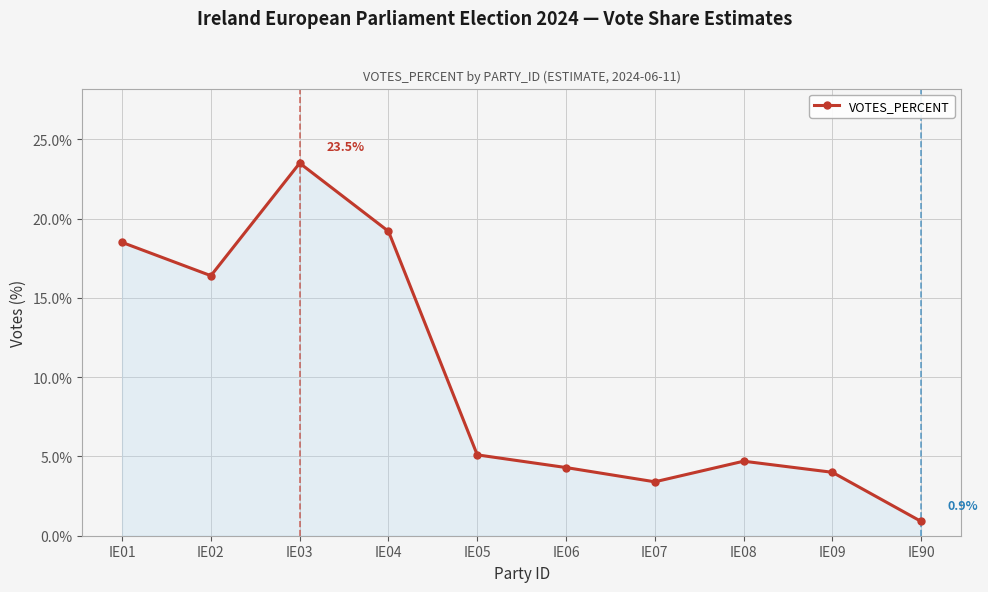

What is the greatest value displayed?

23.5